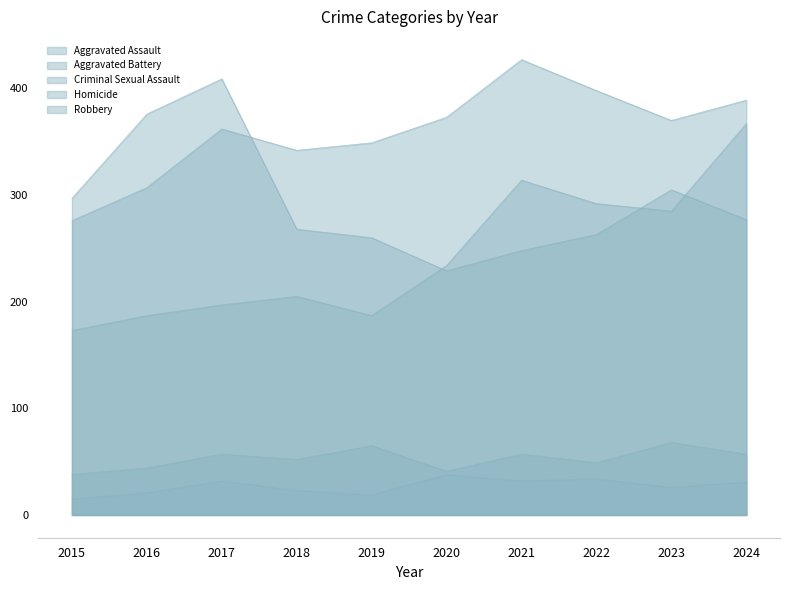

What is the value of the Robbery point at the 6th from the left?

229